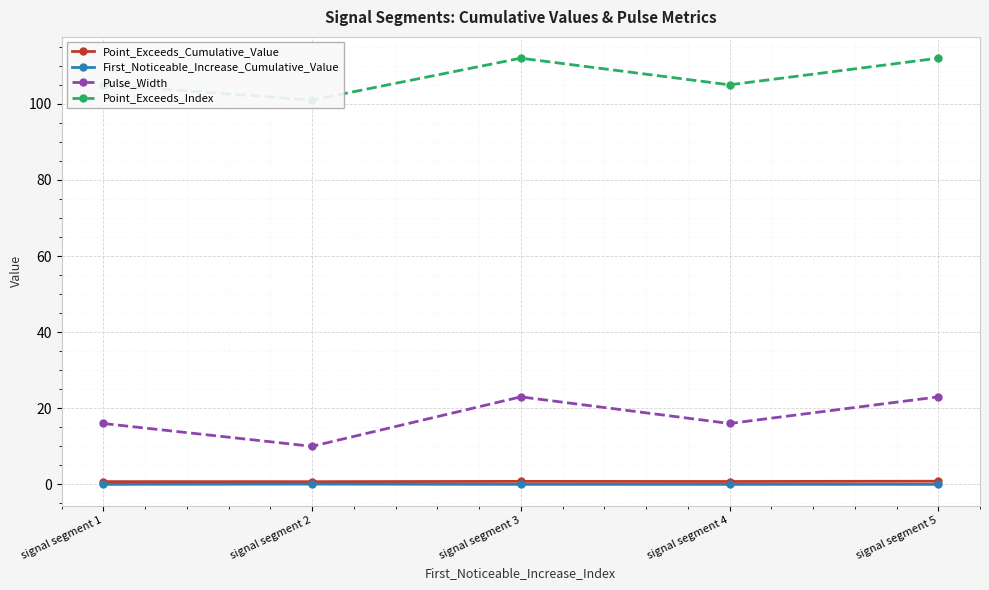

At which label does Point_Exceeds_Index reach its peak?

signal segment 3